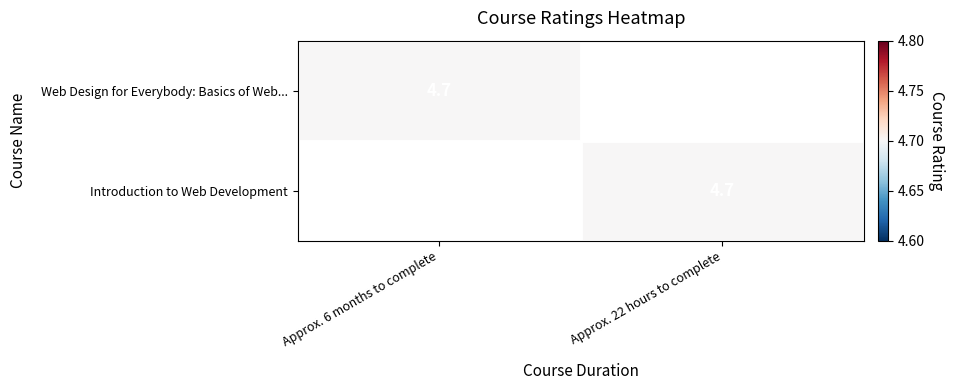

Which has a higher value, Approx. 22 hours to complete or Approx. 6 months to complete?

Approx. 6 months to complete